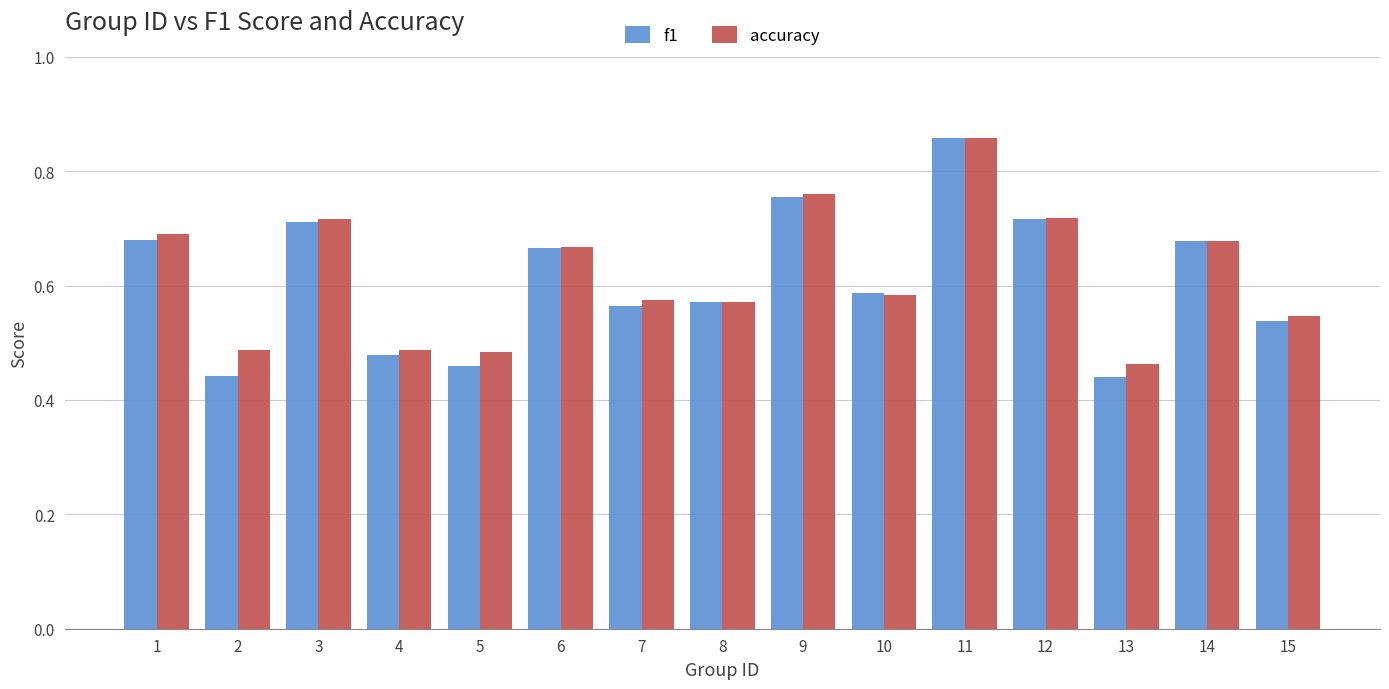

How many accuracy values are between 0 and 1?

15